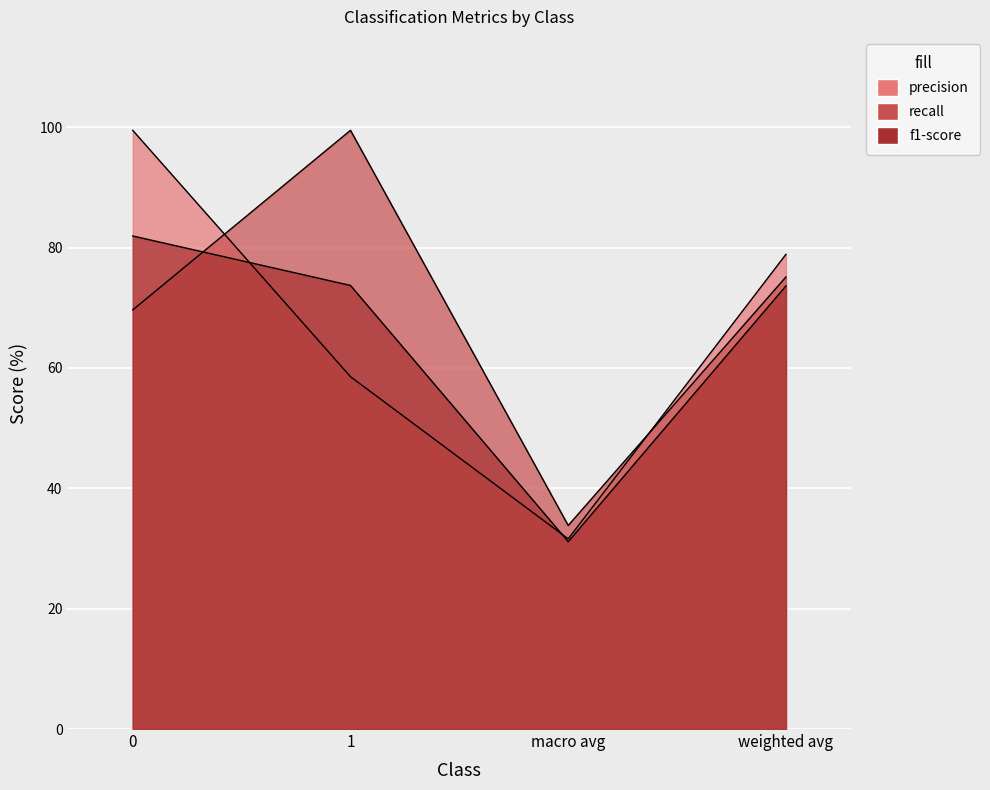

What position from the right is macro avg?

2